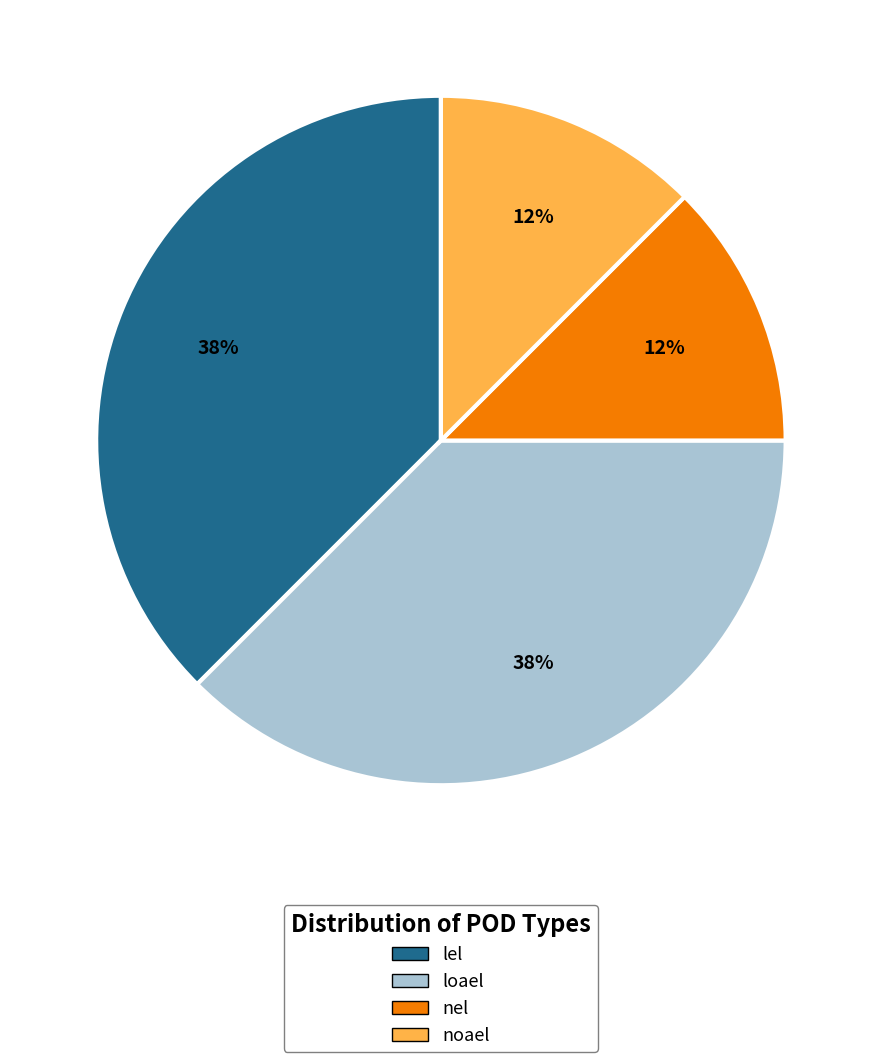

The noael slice represents 18% of the pie. True or false?

False